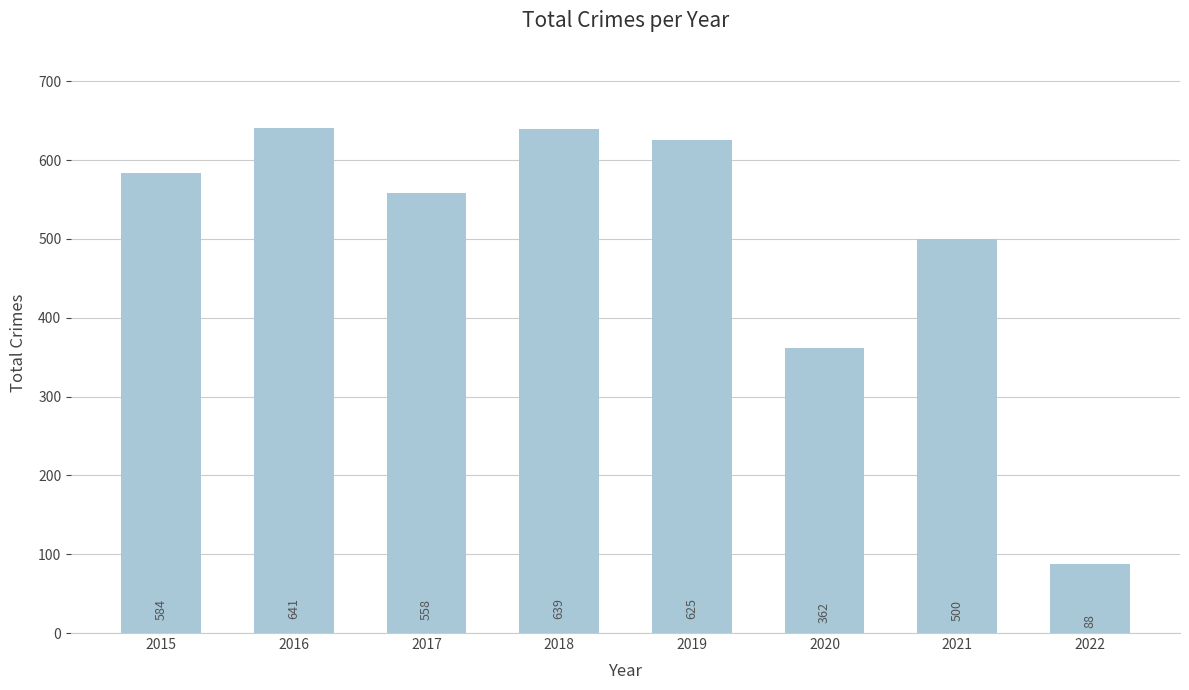

What is the average value?

500